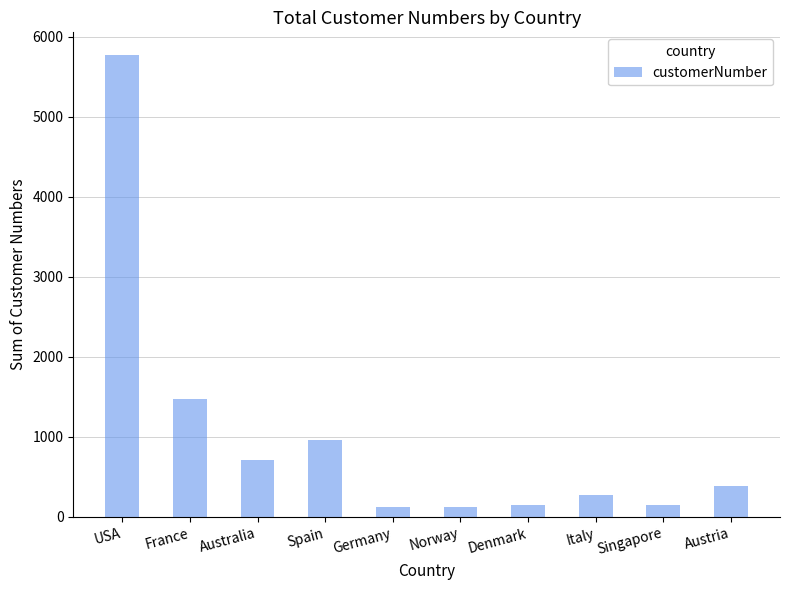

What is the minimum value shown in the chart?

121